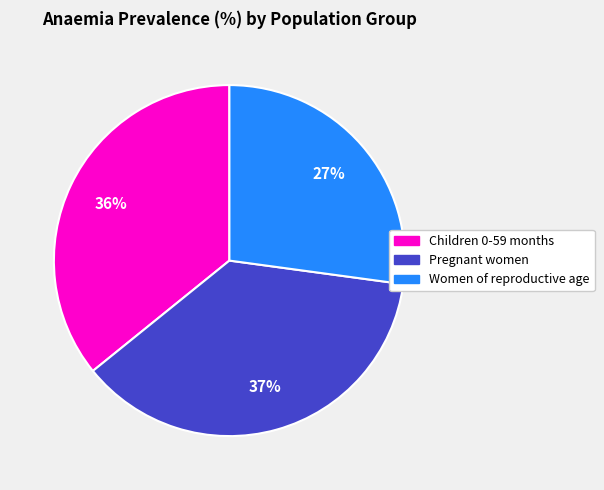

How many slices are in this pie chart?

3